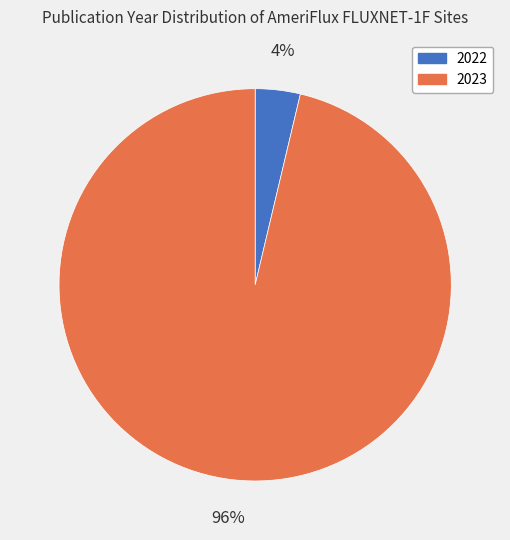

The 2023 slice represents 96% of the pie. True or false?

True